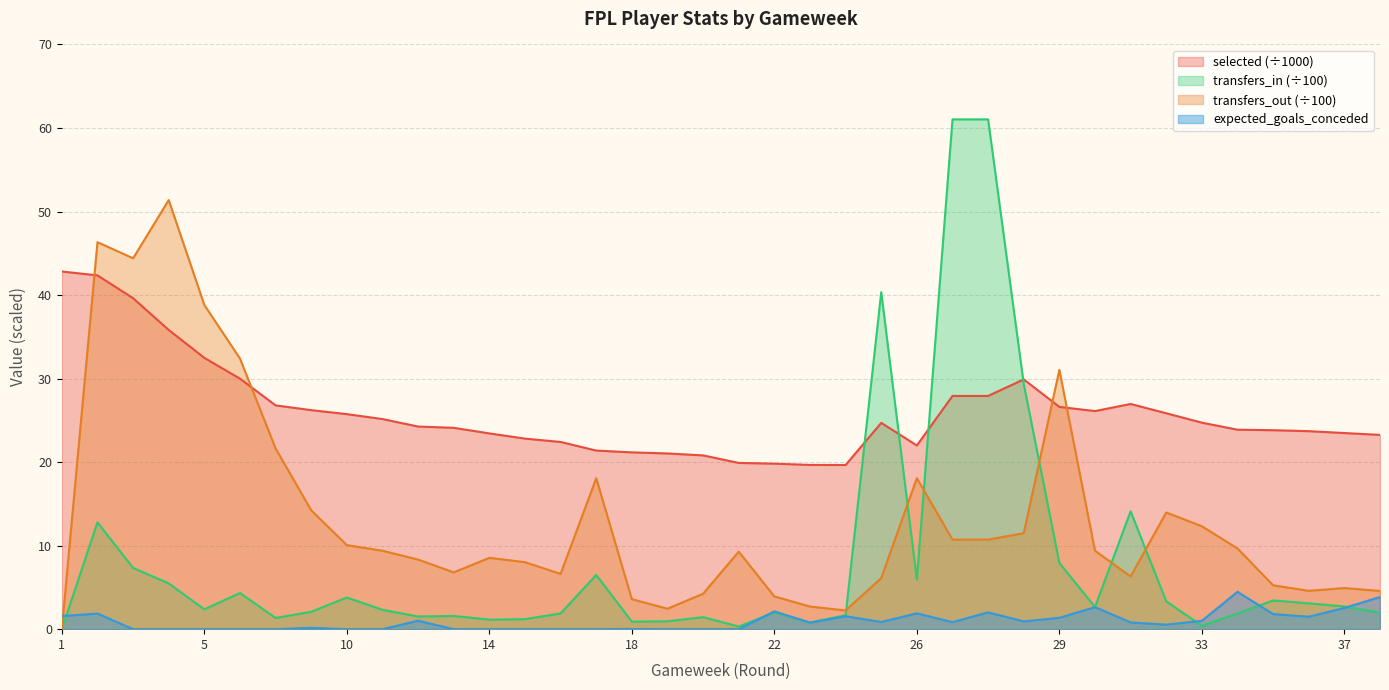

The selected (÷1000) series shows 19.8 at 22. True or false?

True